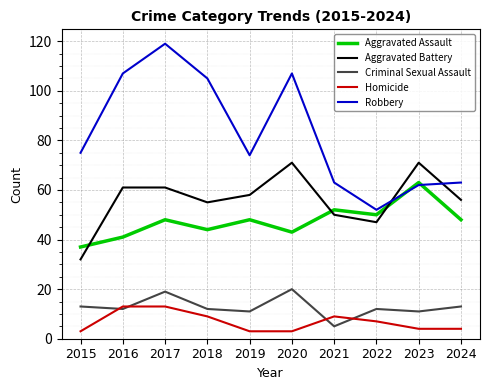

Is it true that Robbery equals 107 at 2016?

True